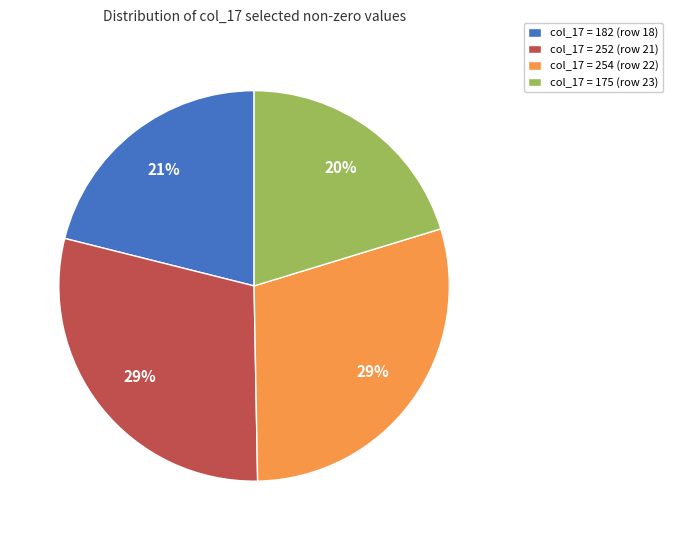

What is the smallest slice in the pie chart?

col_17 = 175 (row 23)